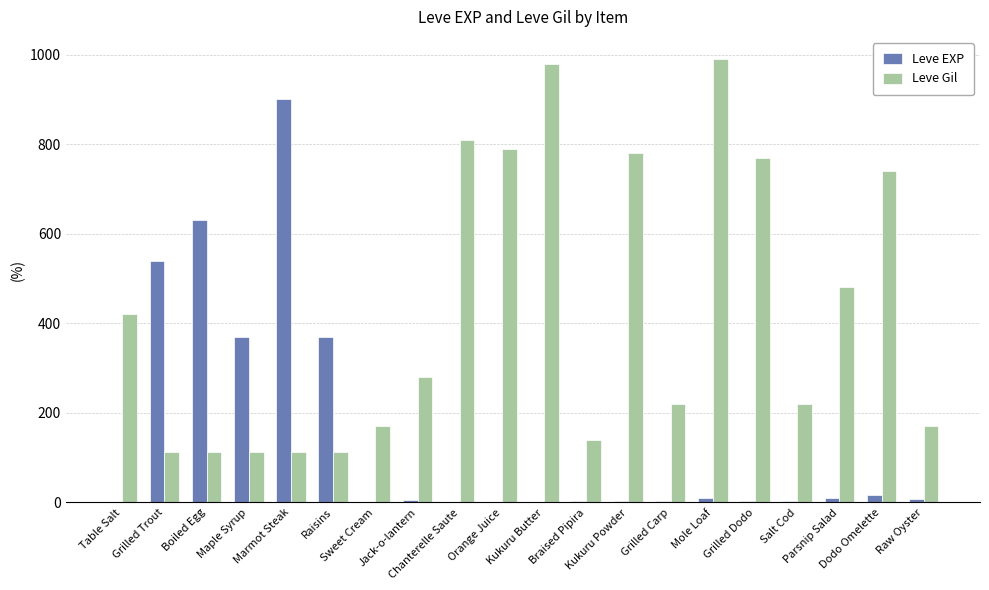

True or false: Leve Gil has a value of 220 at Grilled Carp.

True